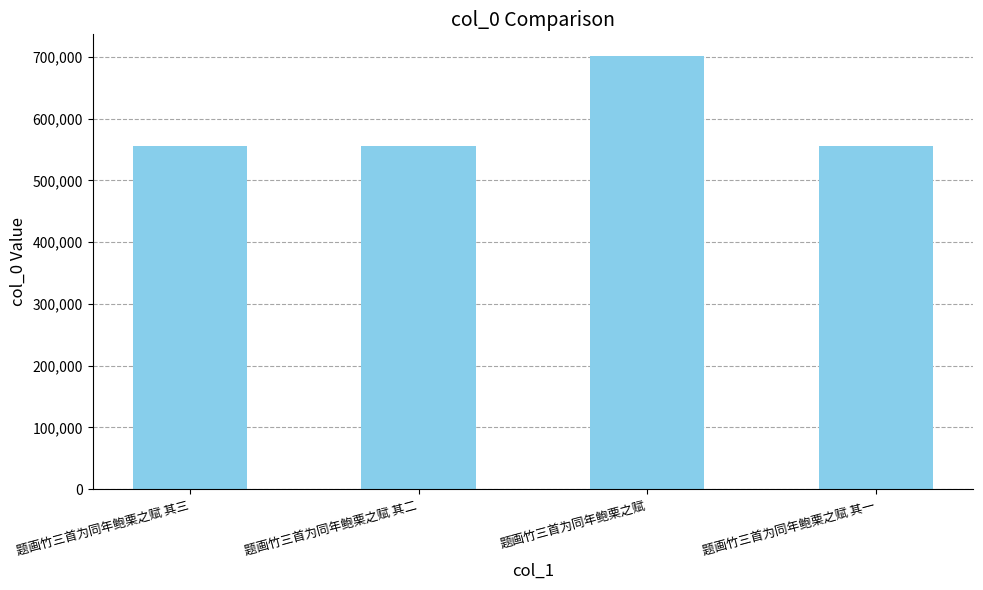

What is the sum of all values?

2366924